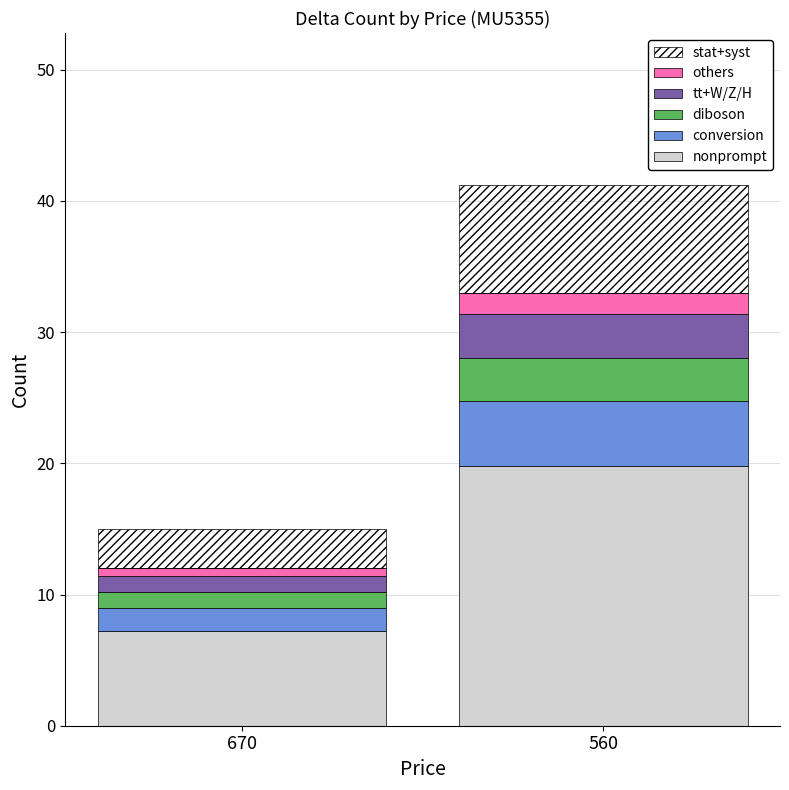

The nonprompt series shows 9.4 at 670. True or false?

False